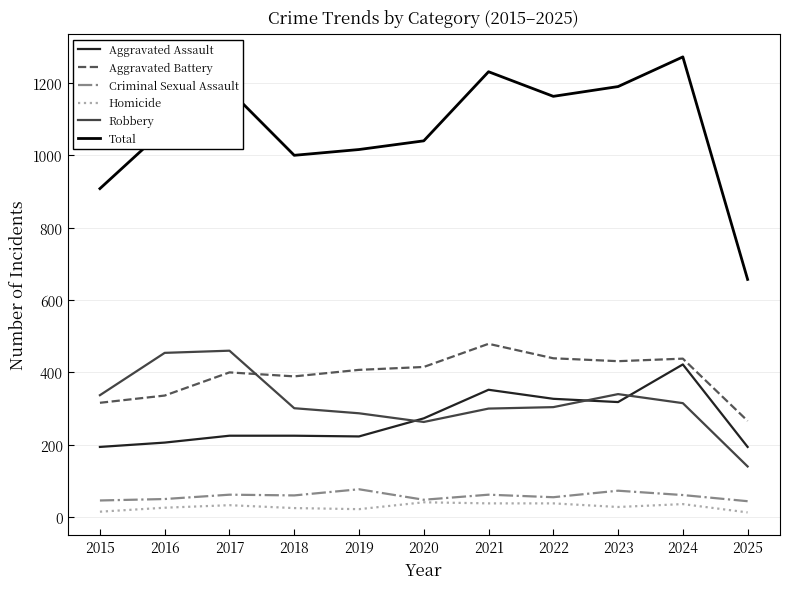

What are all the series names shown in the legend?

Aggravated Assault, Aggravated Battery, Criminal Sexual Assault, Homicide, Robbery, Total